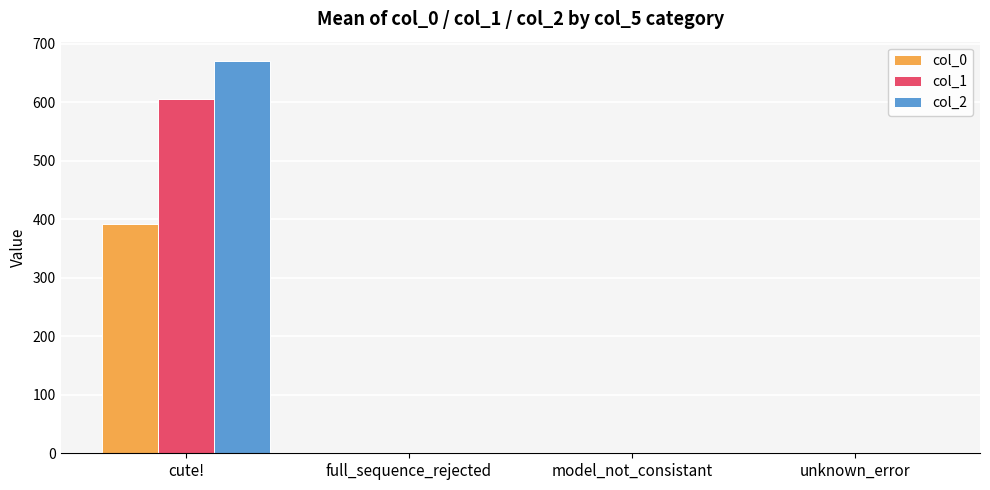

What is the average value of the col_2 series?

167.6